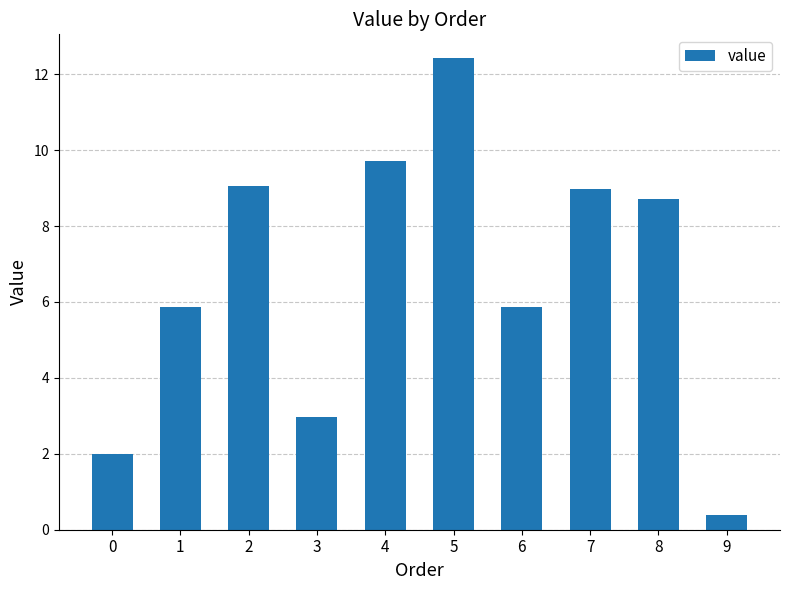

What is the value of the 3rd bar from the left?

9.1